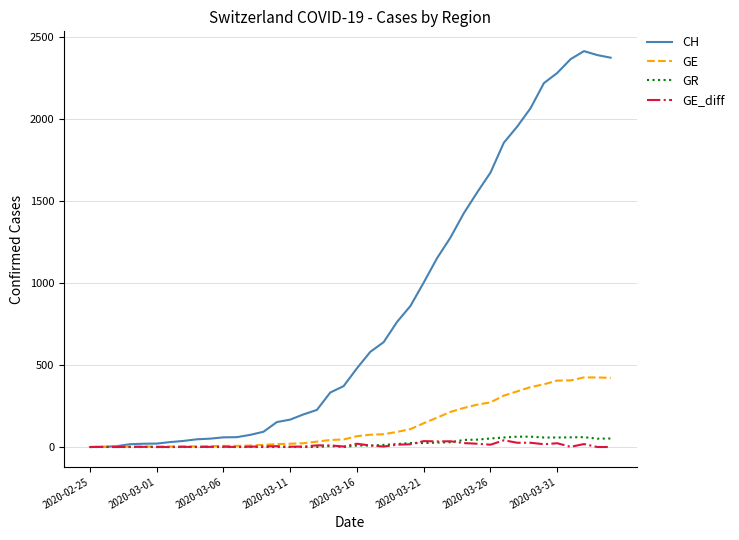

What is the greatest value displayed?

2412